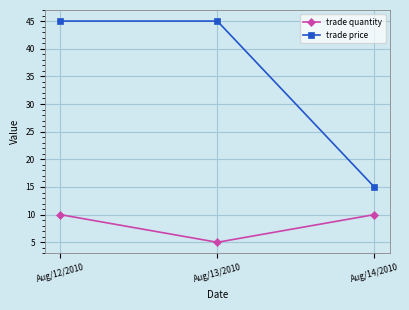

Reading right to left, list all the values displayed in this chart.

trade quantity: 10	5	10
trade price: 15	45	45